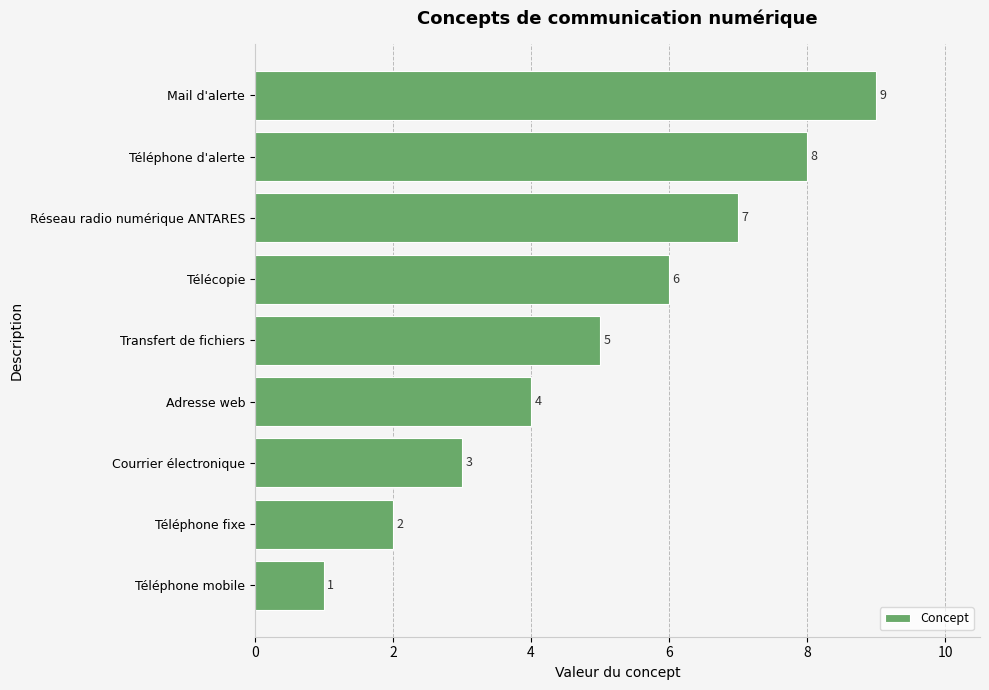

How many values are below 5?

4